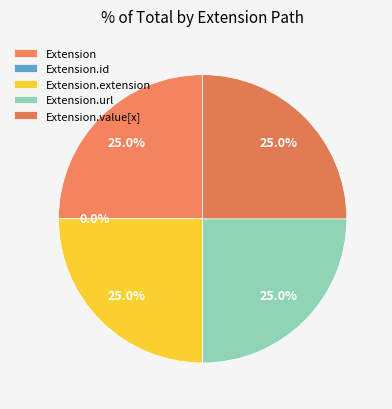

The Extension.url slice represents 33% of the pie. True or false?

False